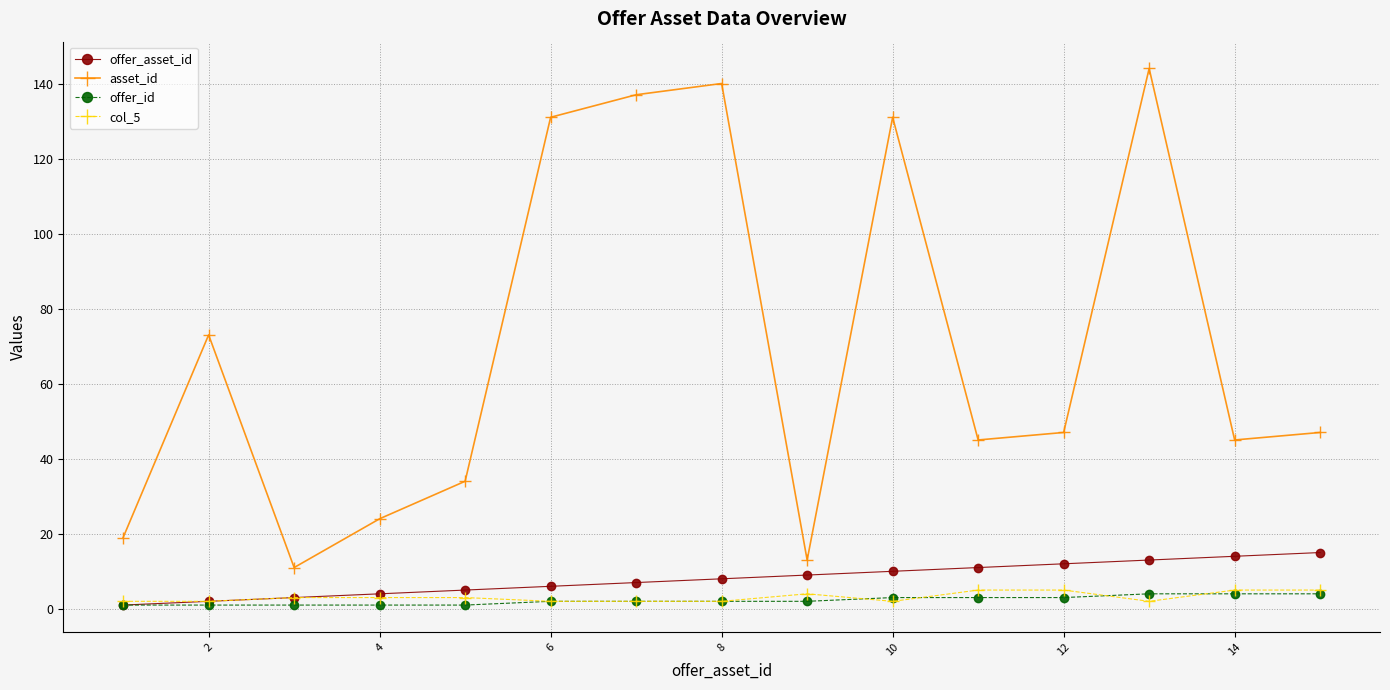

At how many categories does at least one series exceed 134?

3